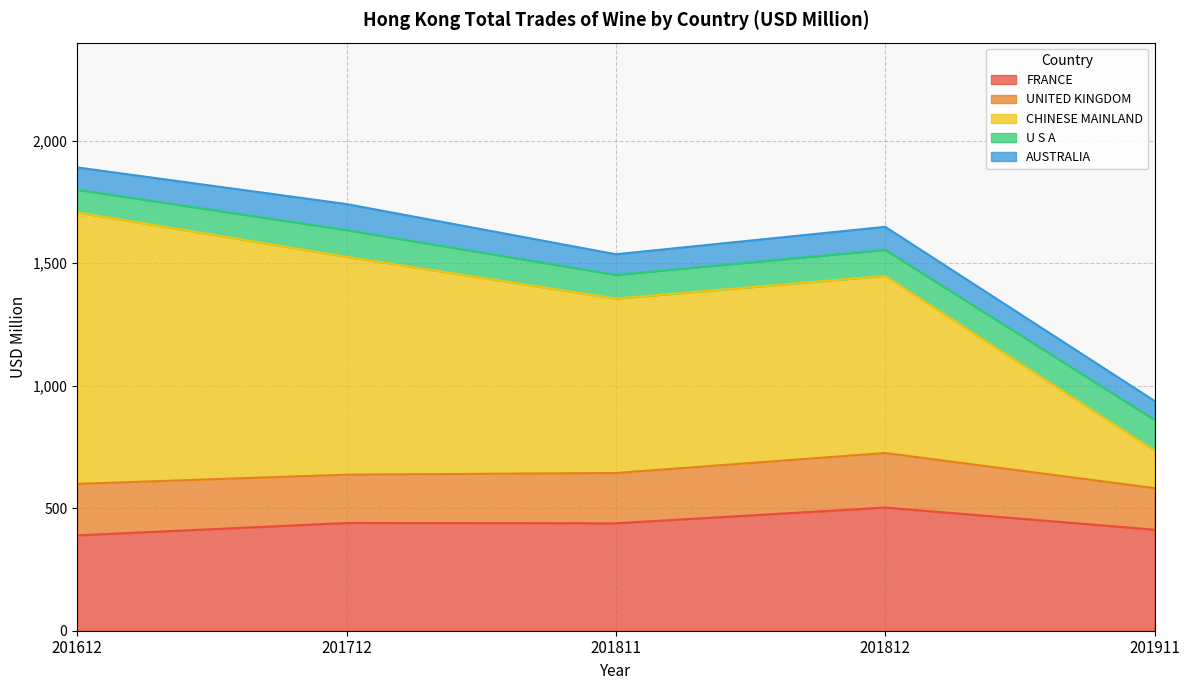

Which series has the widest spread of values?

CHINESE MAINLAND